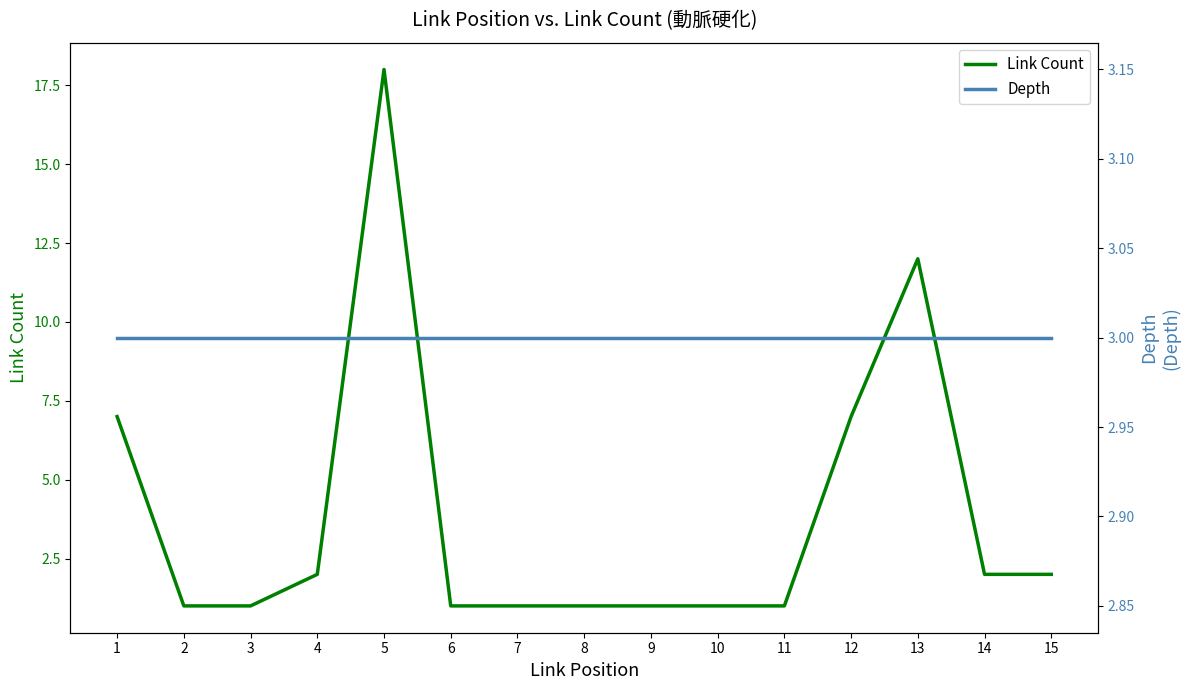

Reading left to right, transcribe all the data shown in this chart.

Link Count: 1=7	2=1	3=1	4=2	5=18	6=1	7=1	8=1	9=1	10=1	11=1	12=7	13=12	14=2	15=2
Depth: 1=3	2=3	3=3	4=3	5=3	6=3	7=3	8=3	9=3	10=3	11=3	12=3	13=3	14=3	15=3